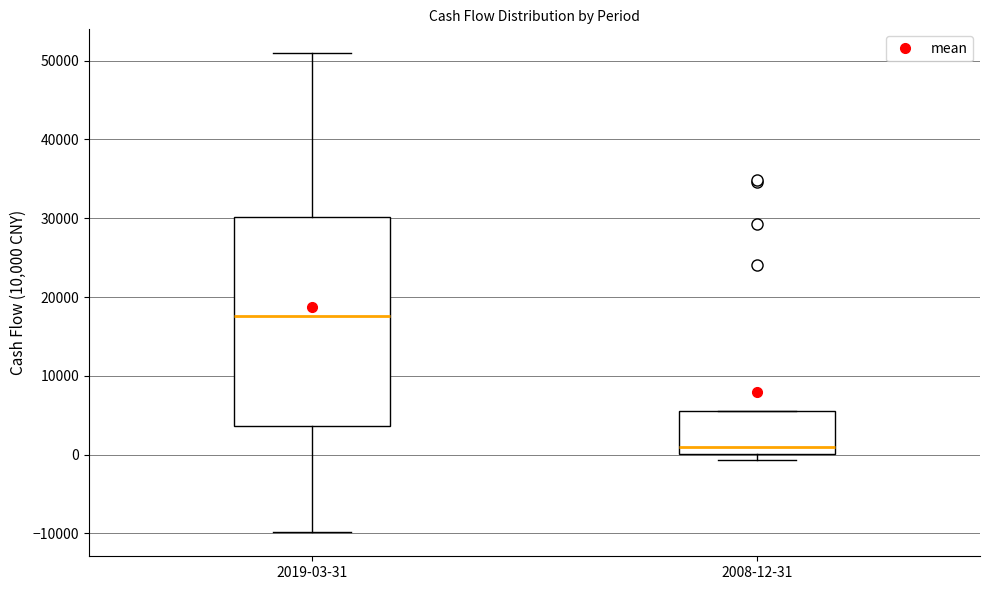

Reading left to right, read every box against the y-axis: the position of its median line, the range the box covers, and the ends of its whiskers. The values are not printed on the chart, so give them approximately, as read against the axis.

2019-03-31: median 18000, box 4000 to 30000, whiskers -10000 to 51000
2008-12-31: median 1000, box 0 to 6000, whiskers -1000 to 6000